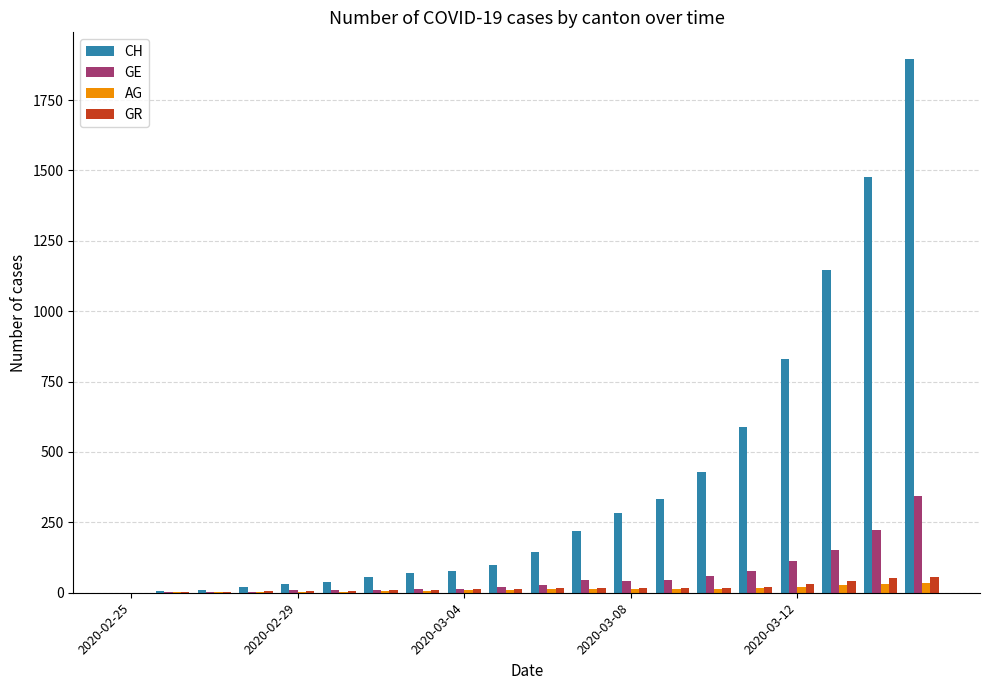

Which series has the largest total across all categories?

CH